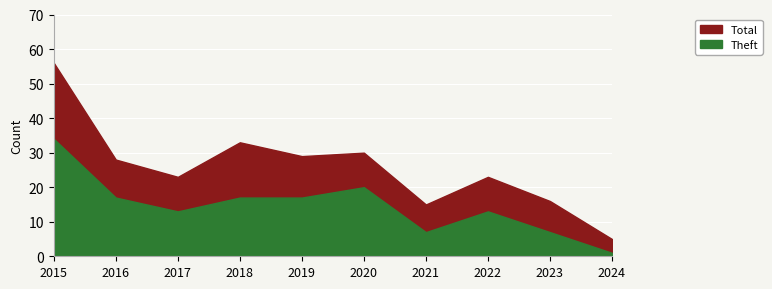

Rank the categories by Total value from lowest to highest.

2024, 2021, 2023, 2017, 2022, 2016, 2019, 2020, 2018, 2015